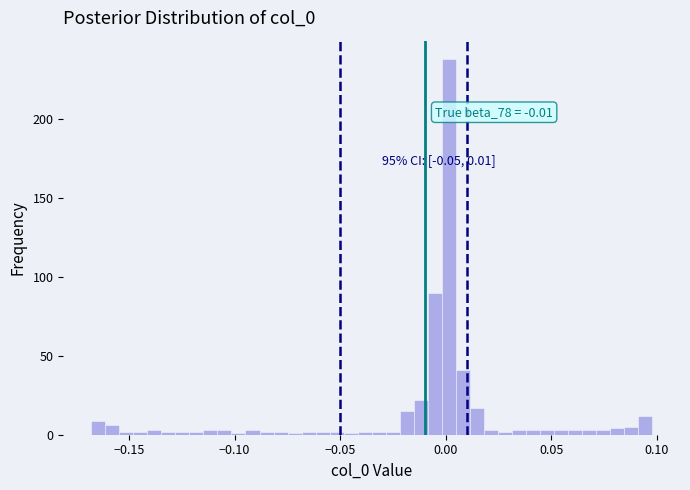

Read against the x-axis, roughly where is the centre of the tallest bar?

0.000